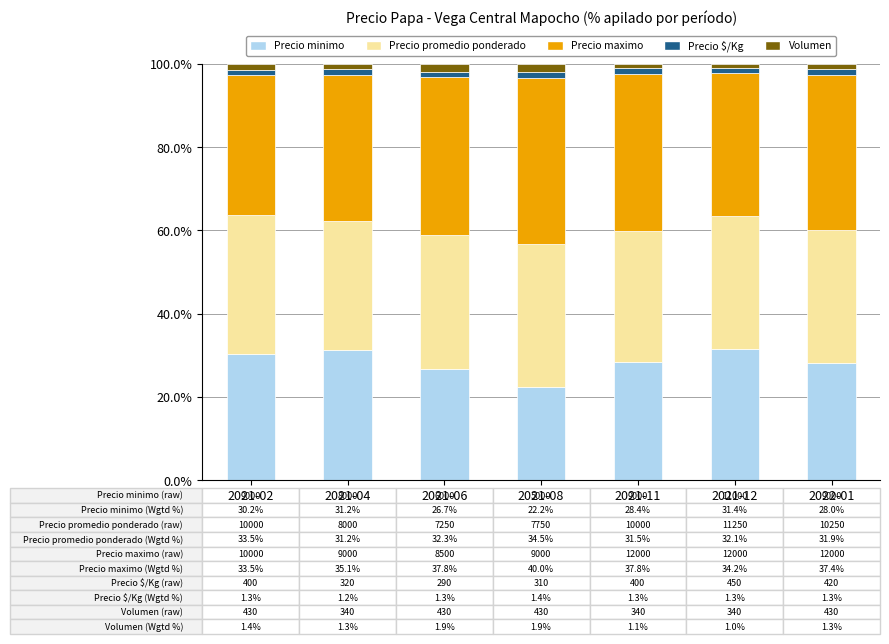

Which category has the lowest value in the Precio minimo series?

2021-08